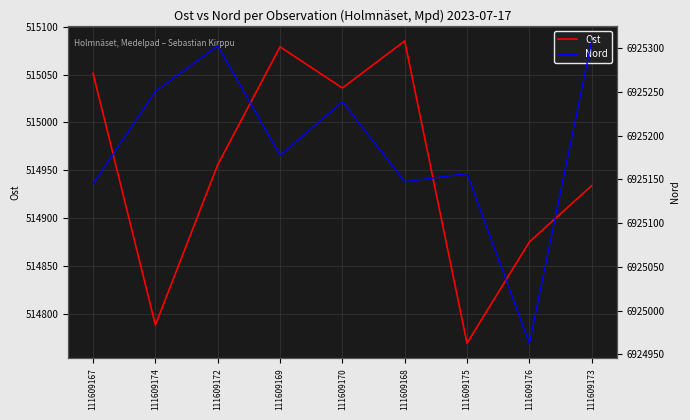

In Nord, how many points are higher than both neighbors (excluding endpoints)?

3